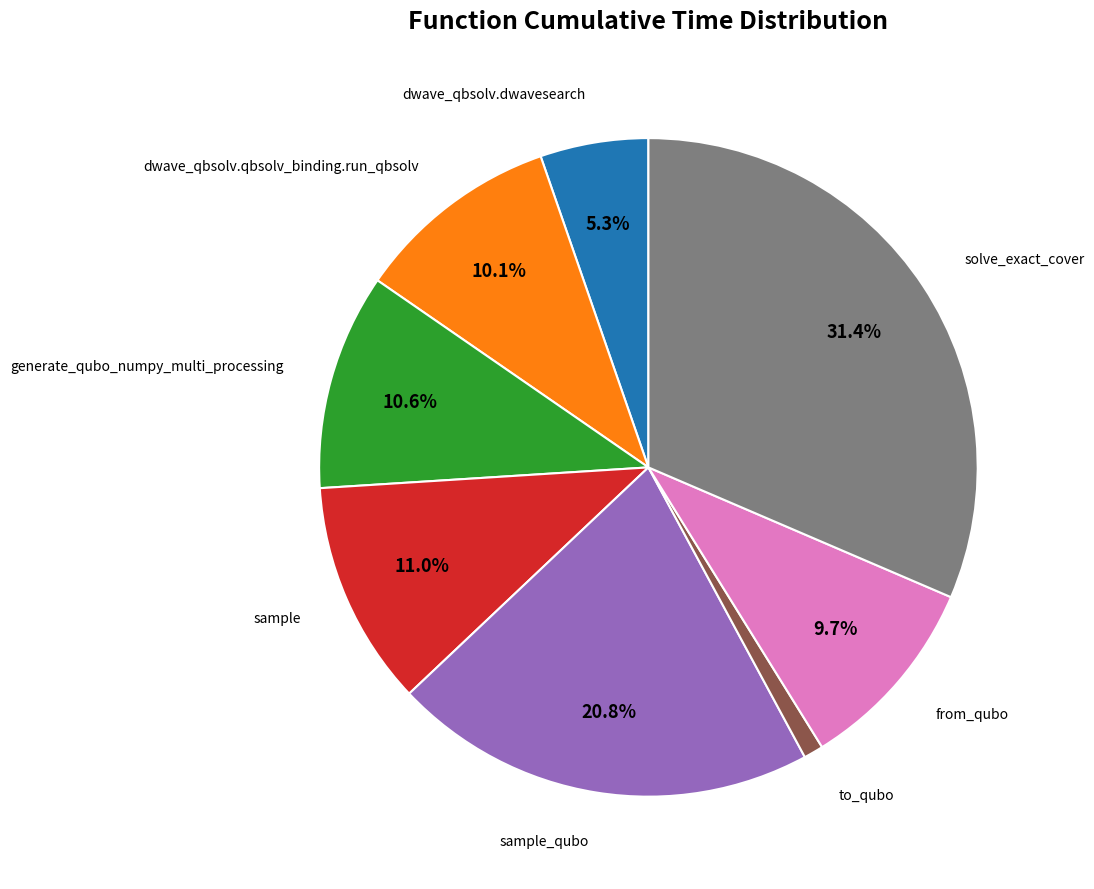

To the nearest percent, what is the difference between the largest and smallest slice percentages?

30%